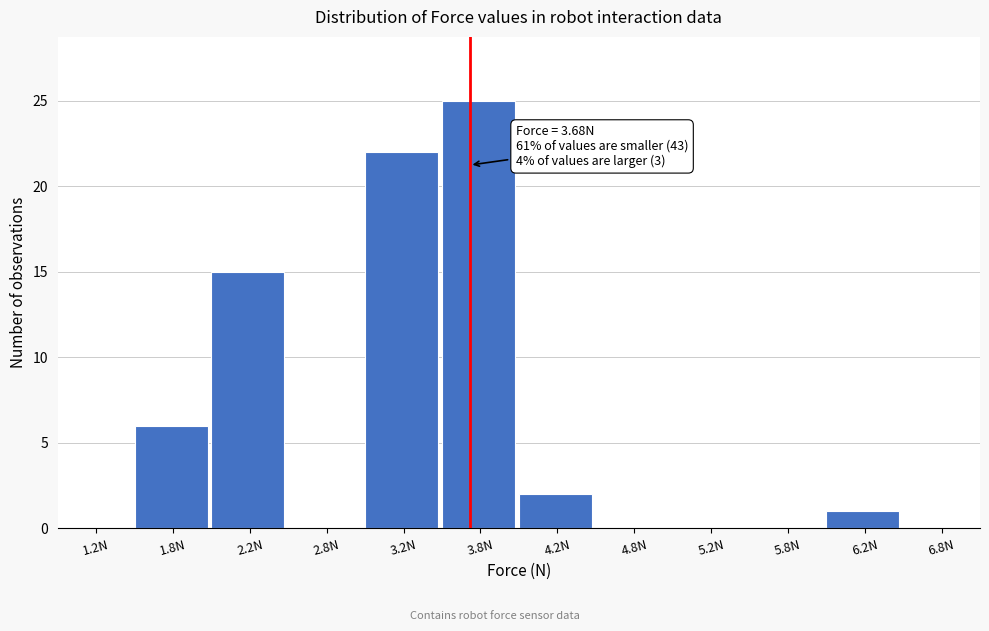

Which range on the x-axis has the tallest bar?

3.5 to 4.0